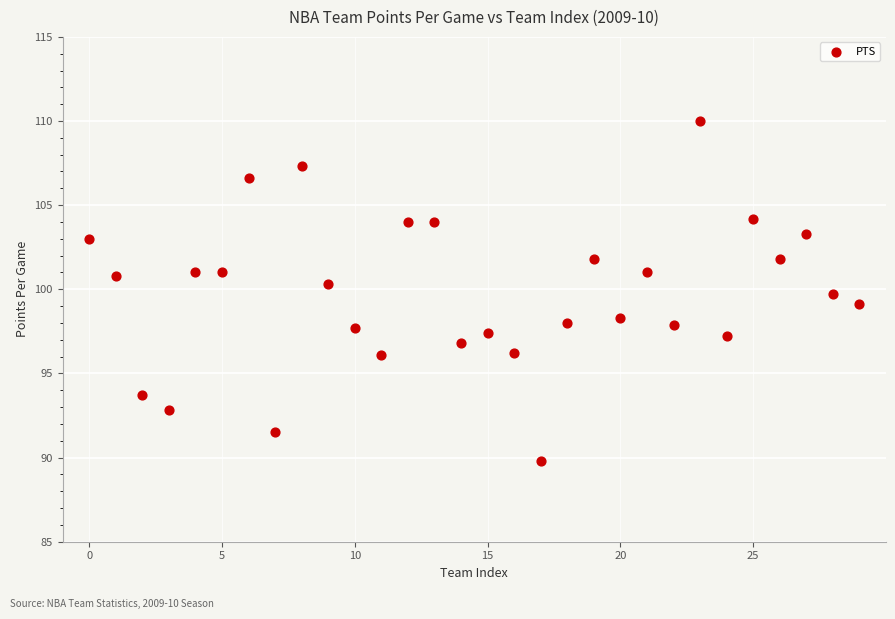

What is the range of Y values (max minus min)?

20.2